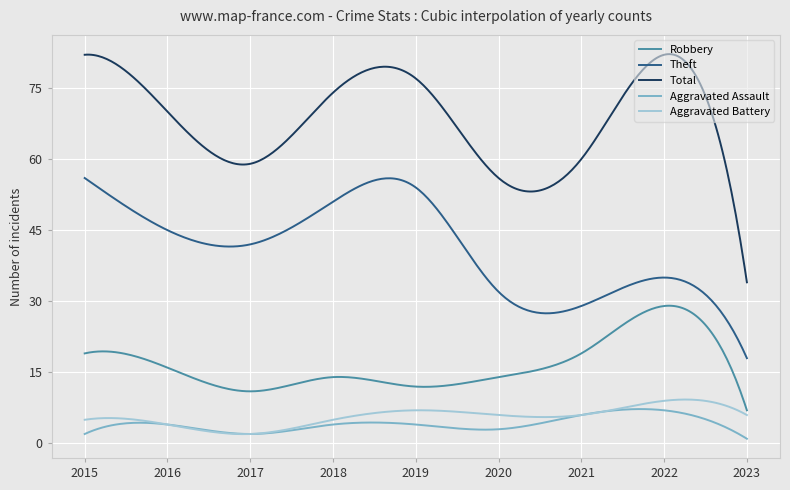

Which series has the largest total across all categories?

Total